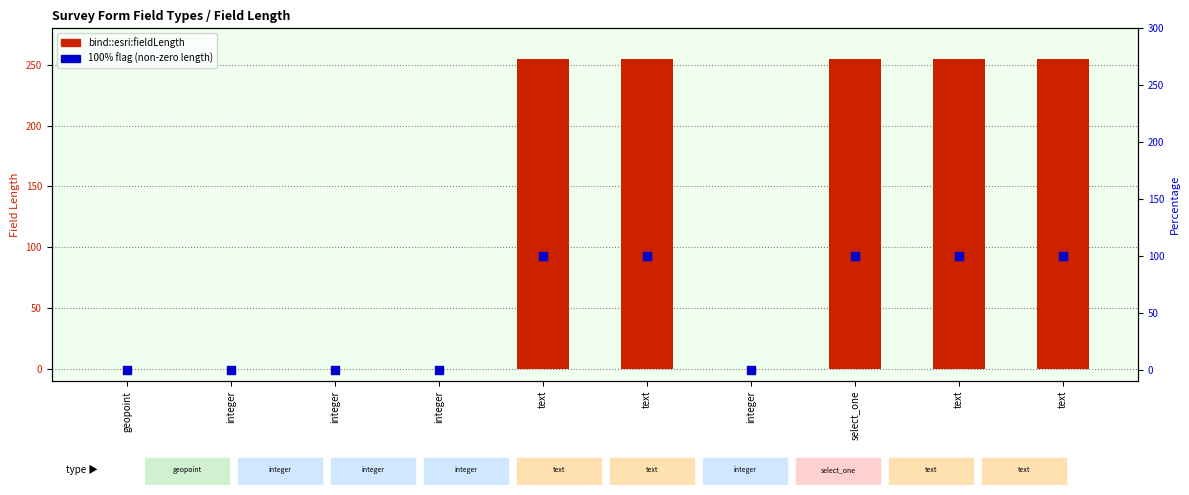

What are all the series names shown in the legend?

bind::esri:fieldLength, 100% flag